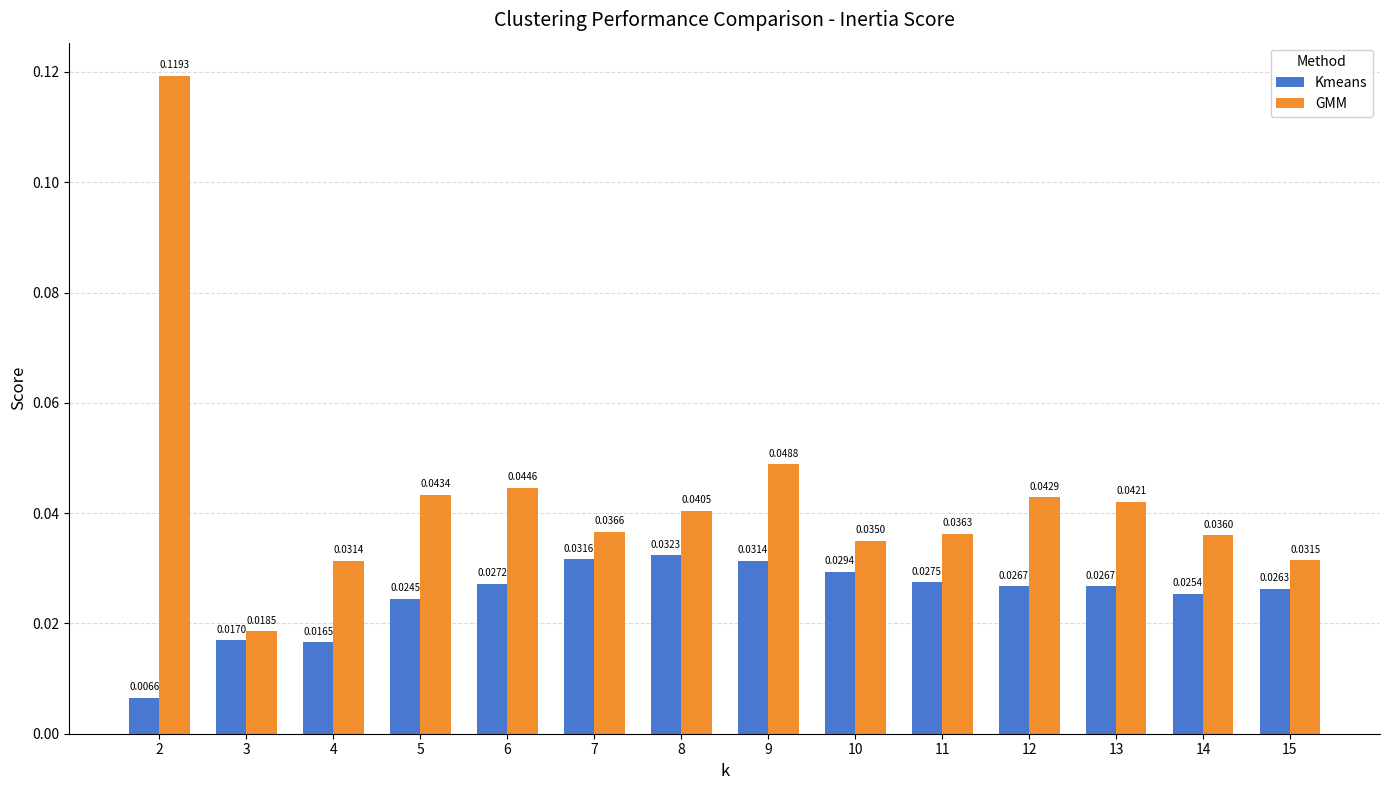

Which series has the widest spread of values?

GMM